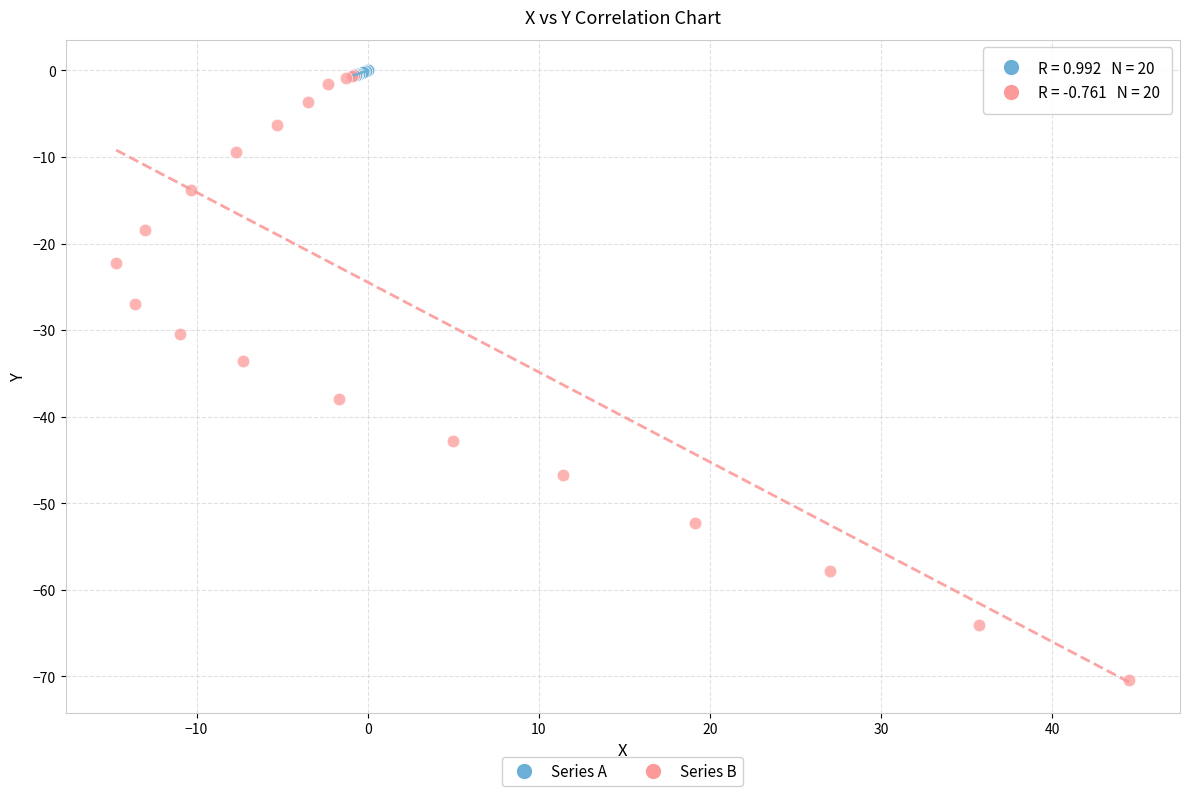

Which series contains the lowest Y value?

Series B